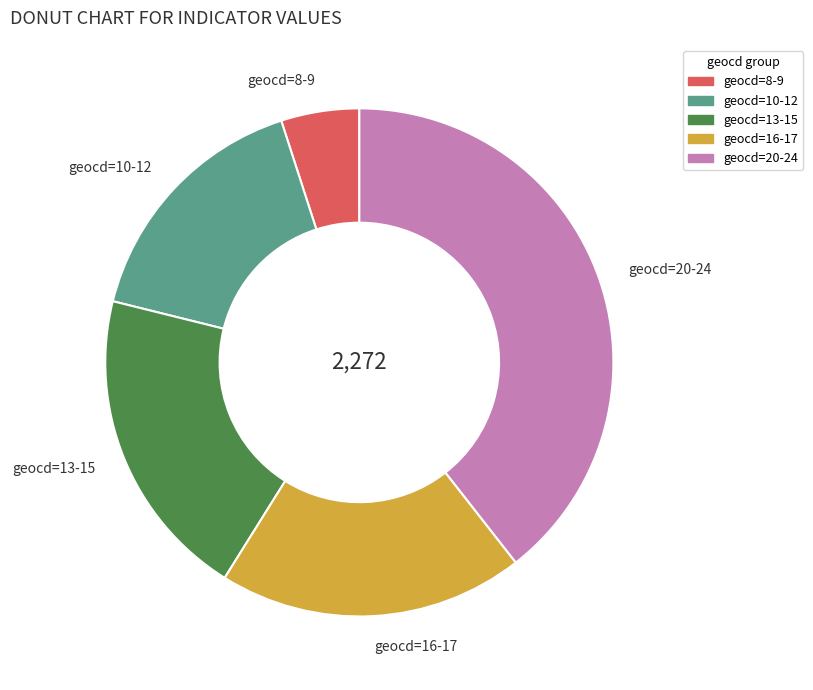

Which category has the smallest portion of the pie?

geocd=8-9